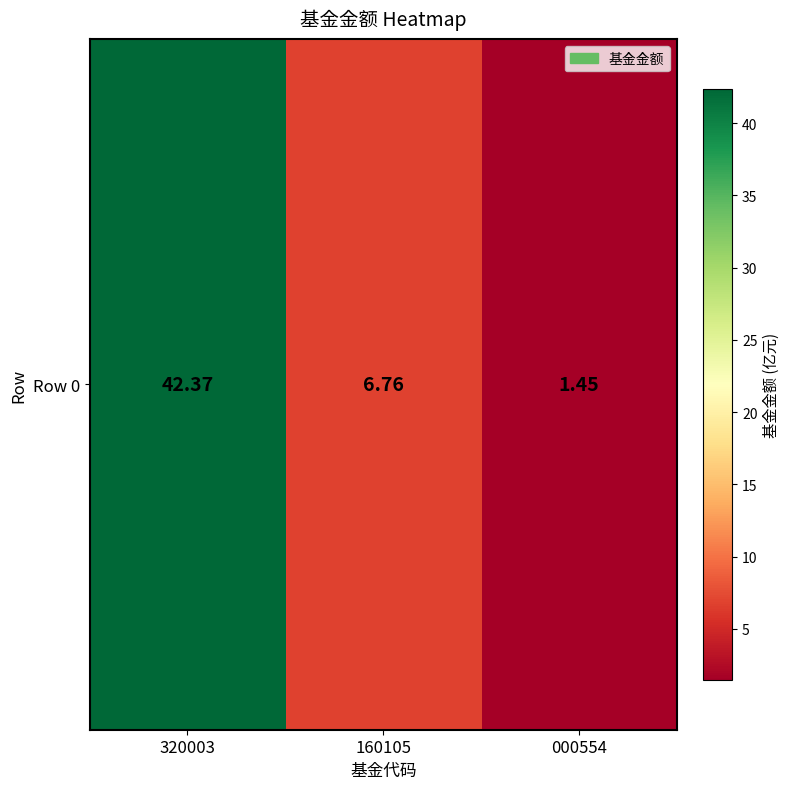

Approximately how many times larger is the value at 160105 compared to 320003?

0.2